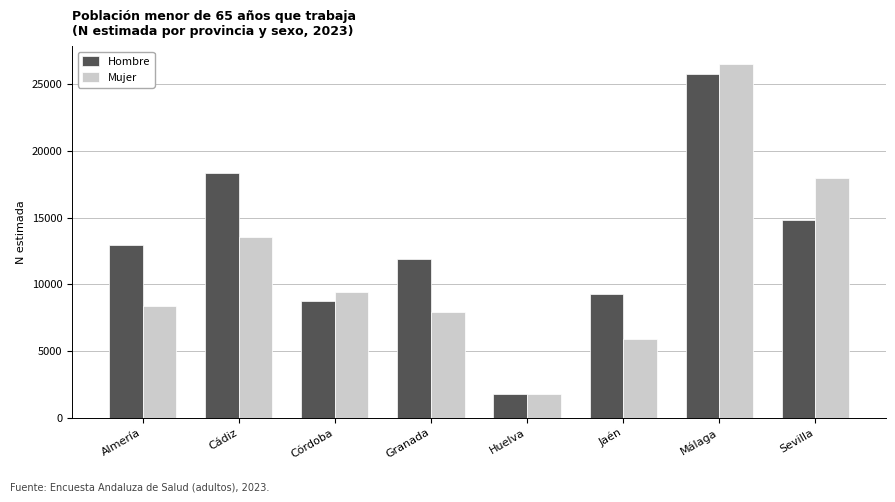

List the series in order of their peak value, highest first.

Mujer, Hombre